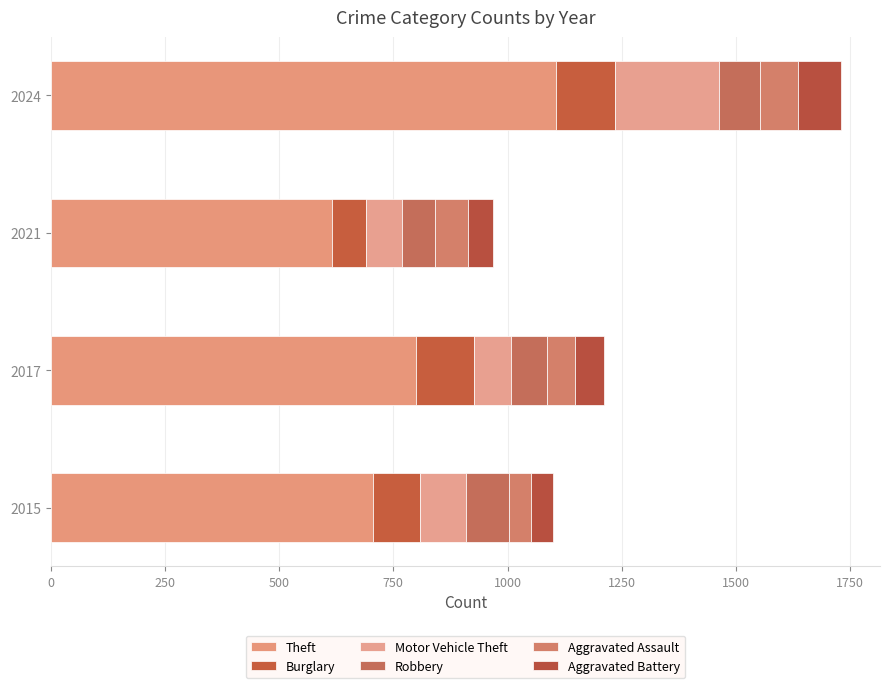

Count the number of categories in the chart.

4